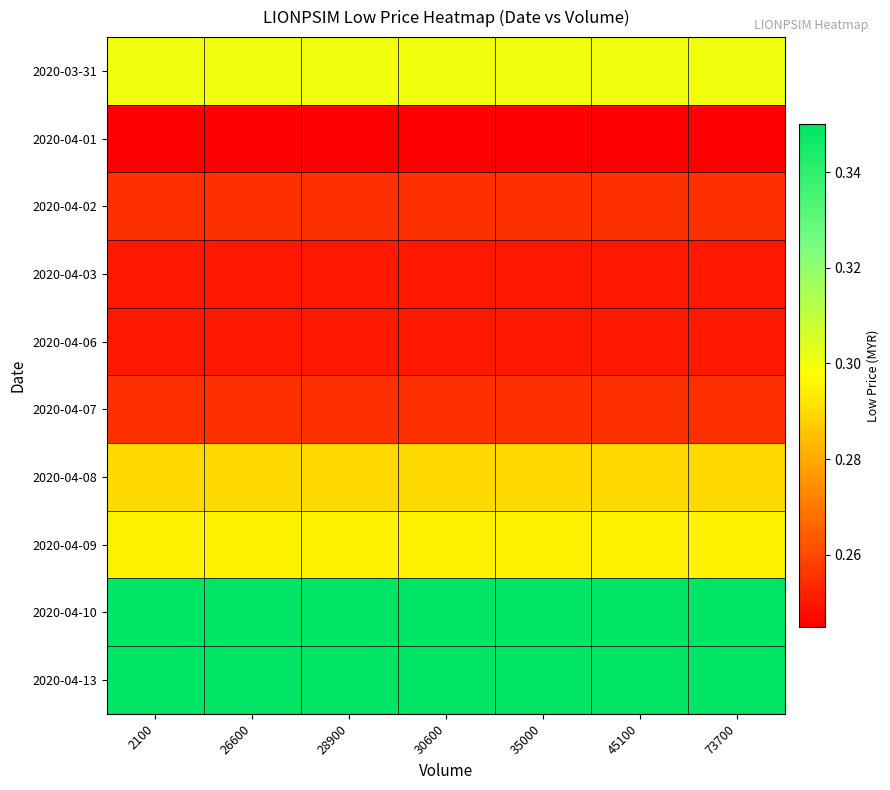

At which category is the sum across all series the highest?

2100